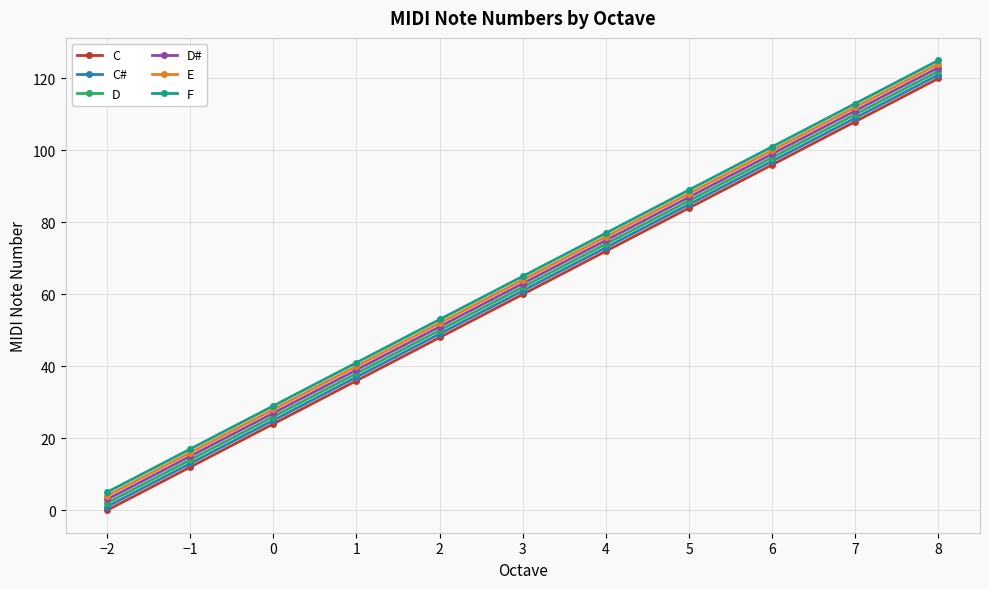

Reading right to left, extract all data points from this chart.

C: 8=120	7=108	6=96	5=84	4=72	3=60	2=48	1=36	0=24	−1=12	−2=0
C#: 8=121	7=109	6=97	5=85	4=73	3=61	2=49	1=37	0=25	−1=13	−2=1
D: 8=122	7=110	6=98	5=86	4=74	3=62	2=50	1=38	0=26	−1=14	−2=2
D#: 8=123	7=111	6=99	5=87	4=75	3=63	2=51	1=39	0=27	−1=15	−2=3
E: 8=124	7=112	6=100	5=88	4=76	3=64	2=52	1=40	0=28	−1=16	−2=4
F: 8=125	7=113	6=101	5=89	4=77	3=65	2=53	1=41	0=29	−1=17	−2=5